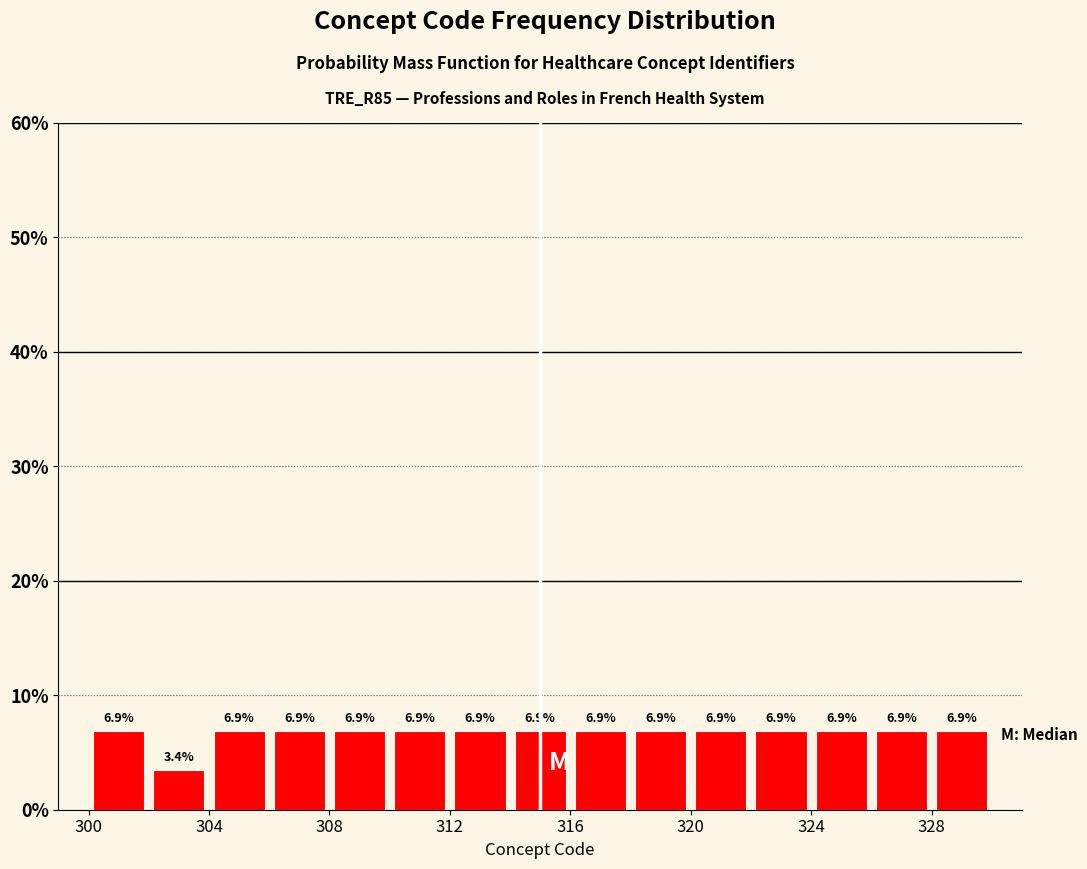

Reading left to right, transcribe this chart: for each bar, give the range it covers on the x-axis and its height.

300 to 302: 6.9
302 to 304: 3.4
304 to 306: 6.9
306 to 308: 6.9
308 to 310: 6.9
310 to 312: 6.9
312 to 314: 6.9
314 to 316: 6.9
316 to 318: 6.9
318 to 320: 6.9
320 to 322: 6.9
322 to 324: 6.9
324 to 326: 6.9
326 to 328: 6.9
328 to 330: 6.9